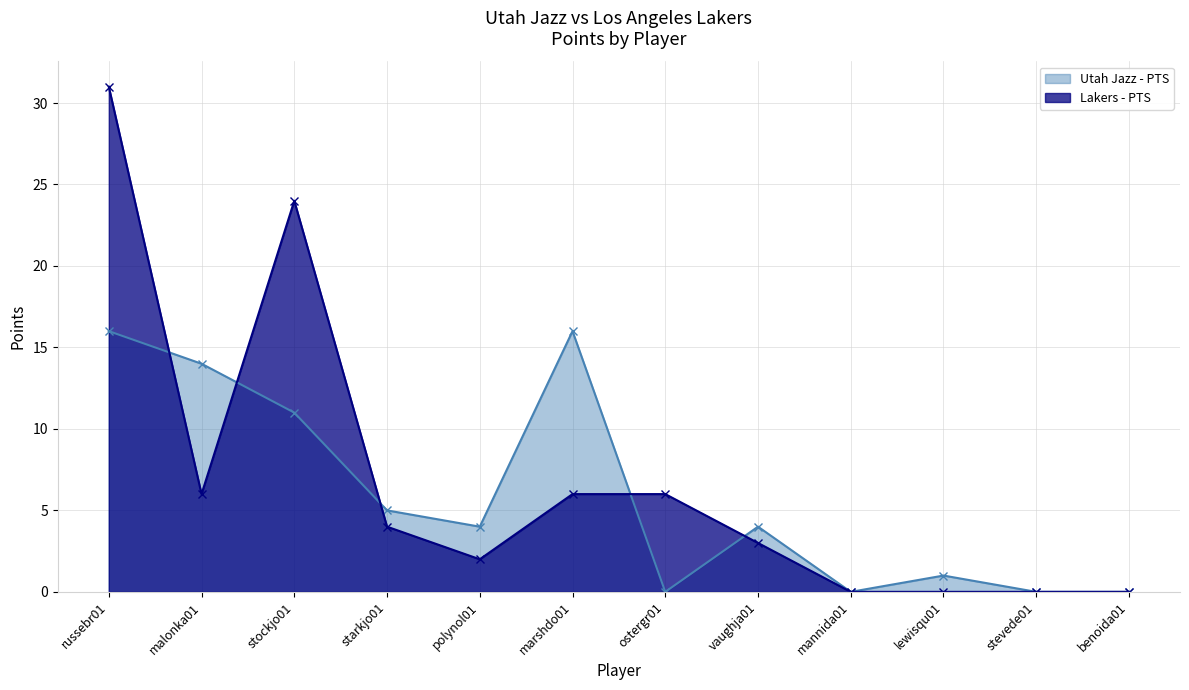

List the series in order of their overall mean, highest first.

Lakers - PTS, Utah Jazz - PTS